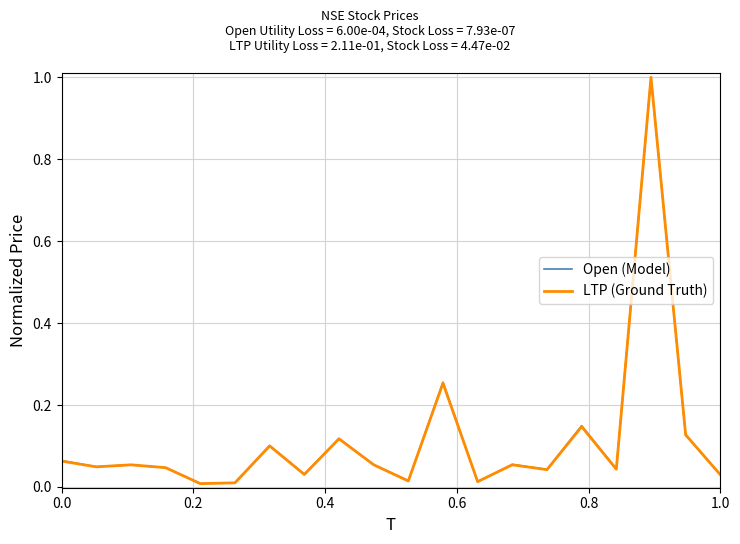

What is the maximum value for LTP (Ground Truth)?

1.0